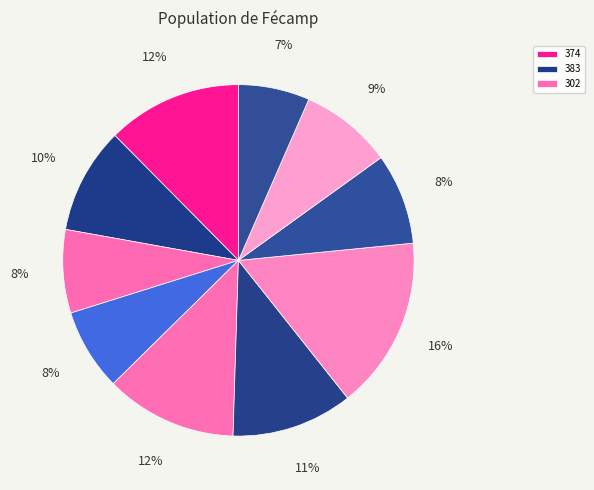

How many slices are in this pie chart?

10